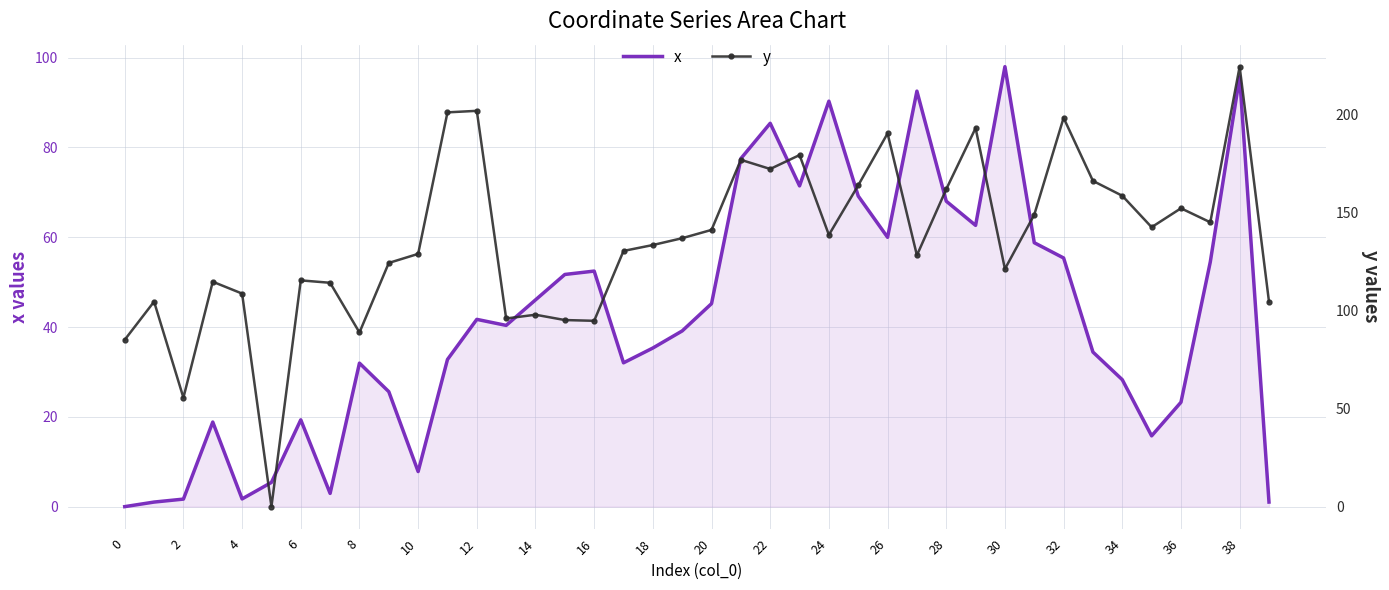

Which series has the largest range (max minus min)?

y